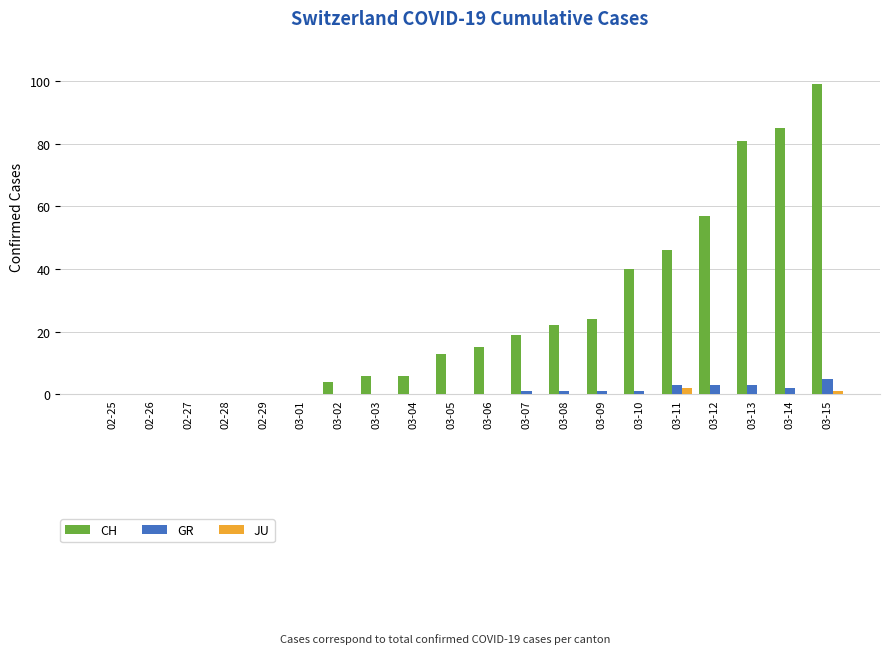

Reading left to right, transcribe all the data shown in this chart.

CH: 0	0	0	0	0	0	4	6	6	13	15	19	22	24	40	46	57	81	85	99
GR: 0	0	0	0	0	0	0	0	0	0	0	1	1	1	1	3	3	3	2	5
JU: 0	0	0	0	0	0	0	0	0	0	0	0	0	0	0	2	0	0	0	1